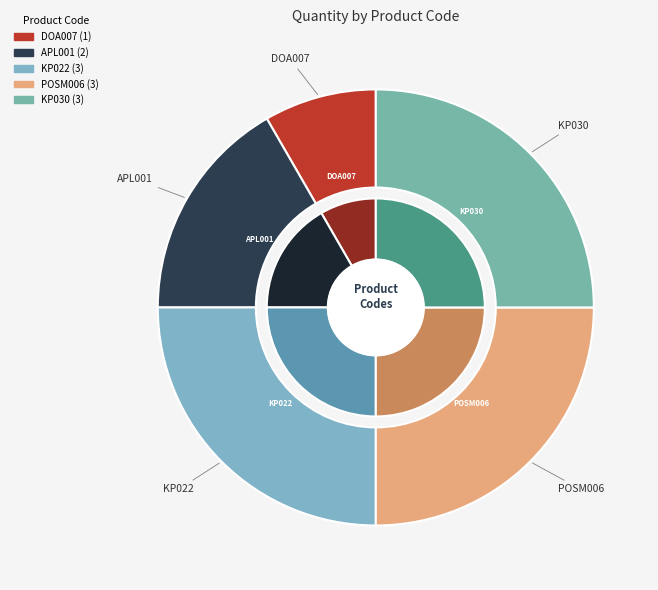

Which slice is the largest?

KP022